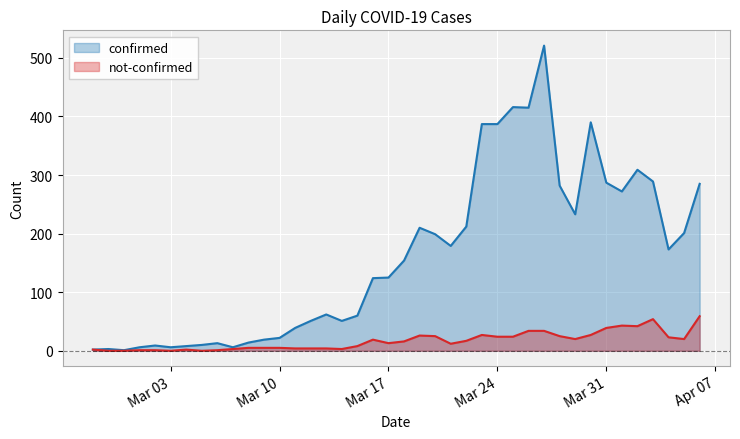

At 2020-03-05, list the series in order from smallest to largest.

not-confirmed, confirmed